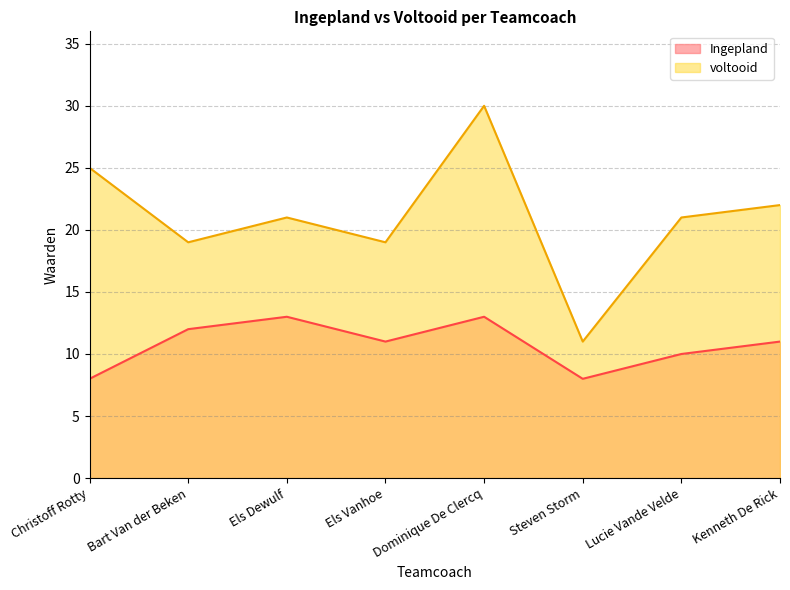

Reading left to right, what are all the values shown in this chart?

Ingepland: 8	12	13	11	13	8	10	11
voltooid: 25	19	21	19	30	11	21	22